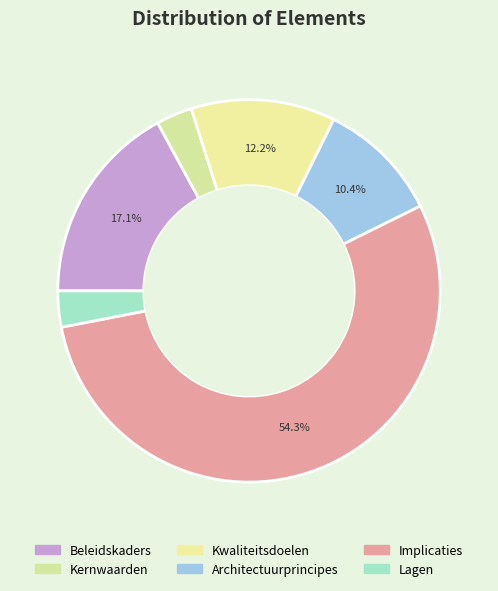

To the nearest percent, what is the combined percentage of Kwaliteitsdoelen and Kernwaarden?

15%